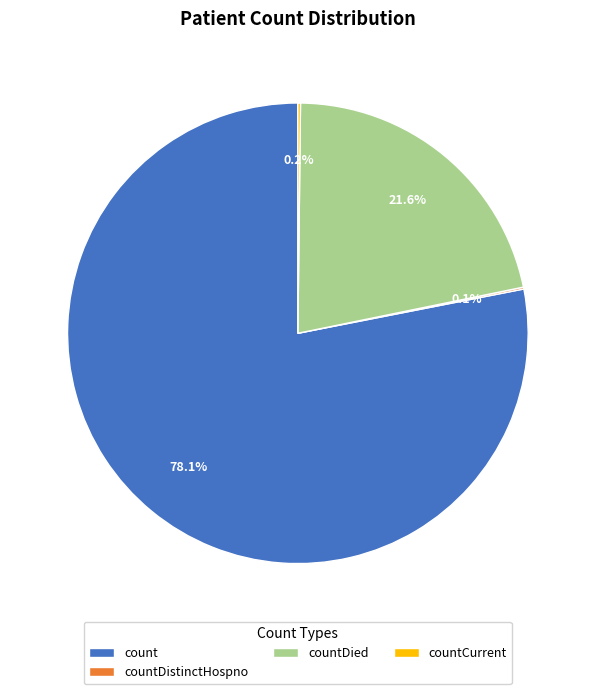

Does any single category account for the majority?

Yes